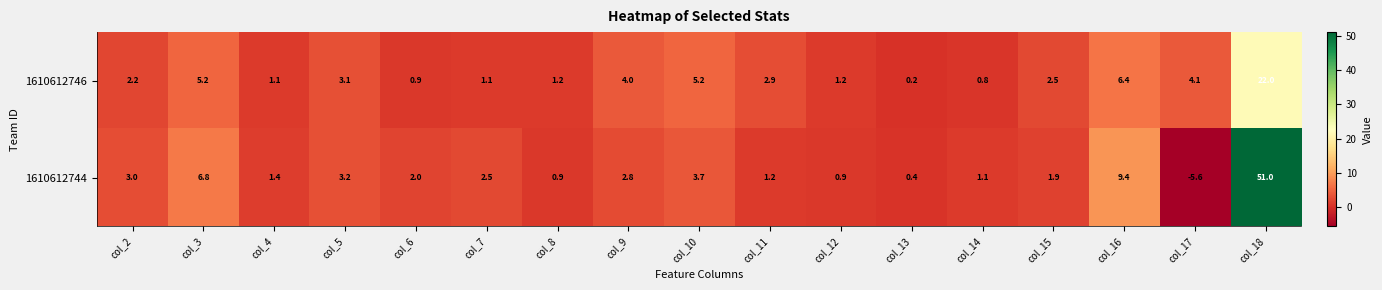

How many values in 1610612744 are above zero?

16